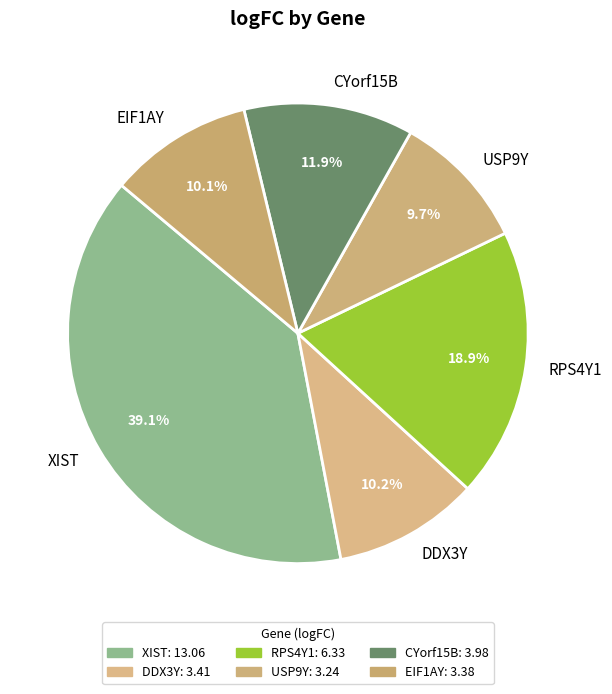

True or false: USP9Y accounts for 4% of the total.

False